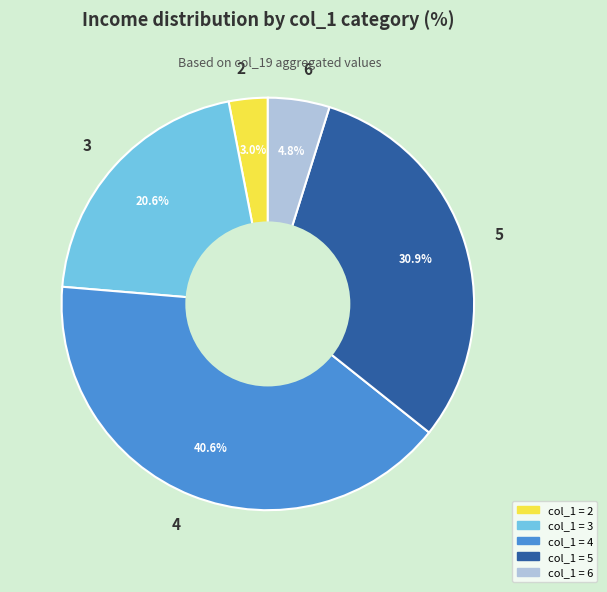

Which has a higher value, 6 or 4?

4